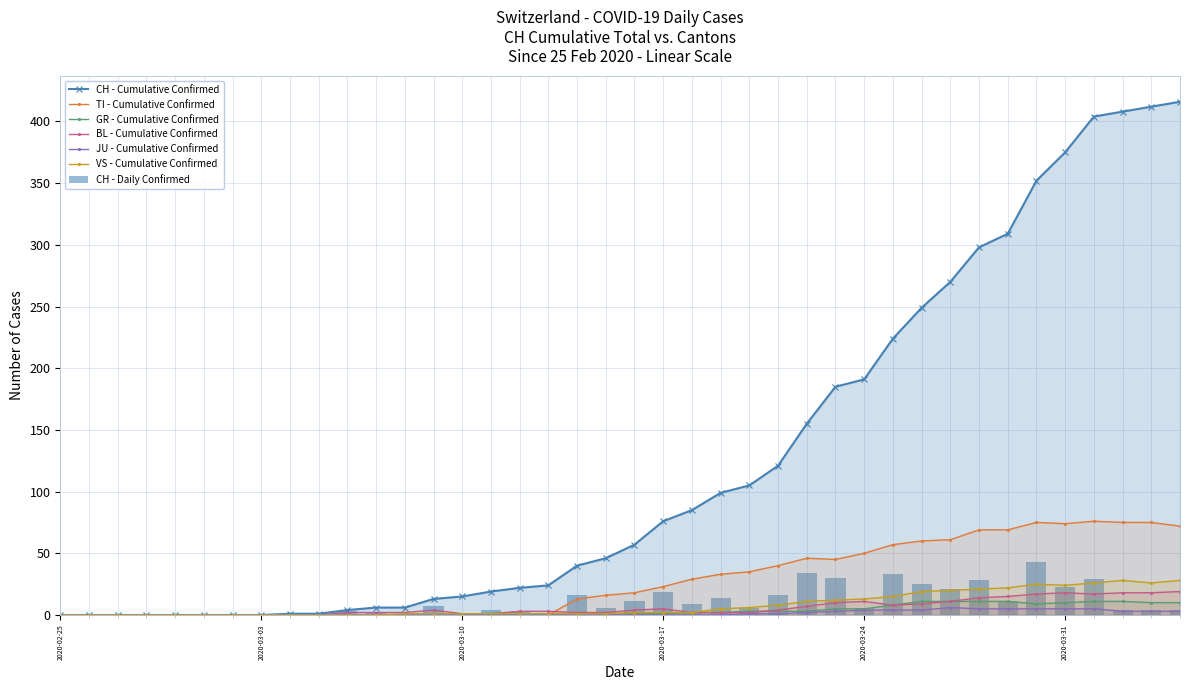

The TI - Cumulative Confirmed series shows 74 at 2020-03-31. True or false?

True